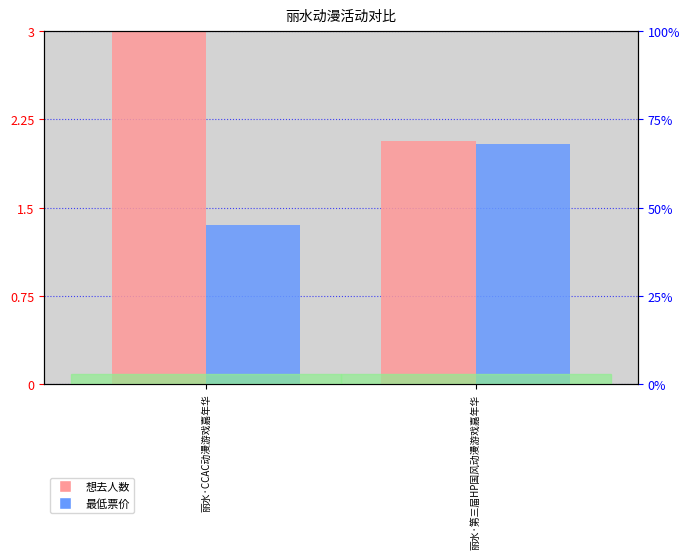

True or false: 想去人数 has a value of 3.0 at 丽水·CCAC动漫游戏嘉年华.

True